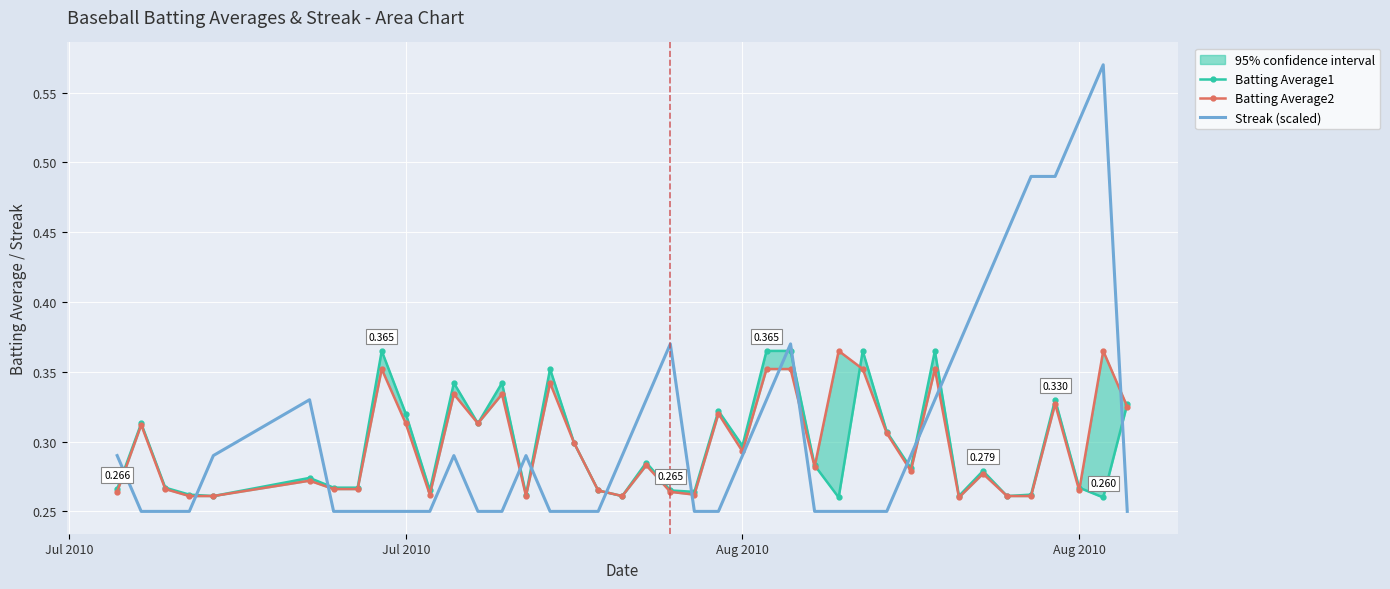

True or false: Batting Average1 and Streak (scaled) cross at least once.

True